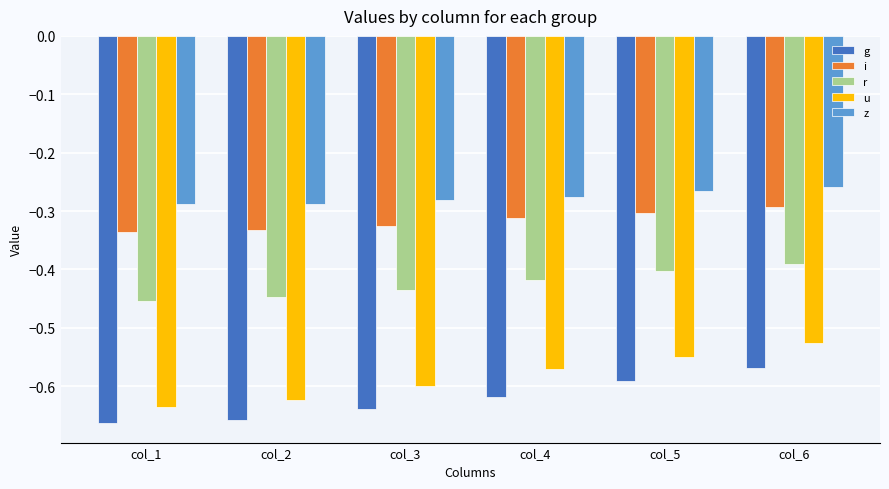

Which series has the largest total across all categories?

z